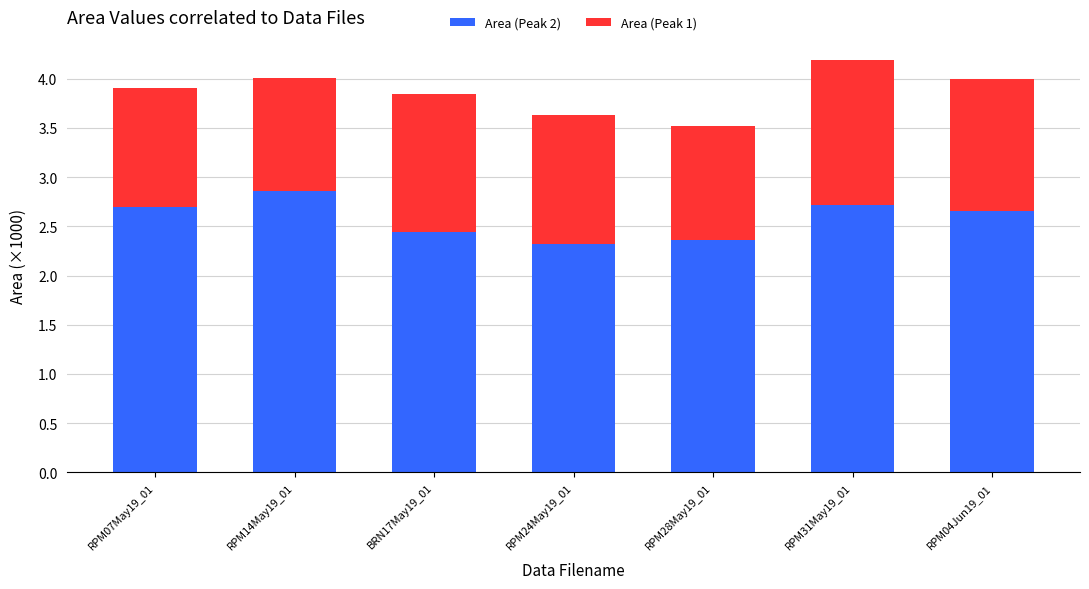

What is the maximum value for Area (Peak 2)?

2.9